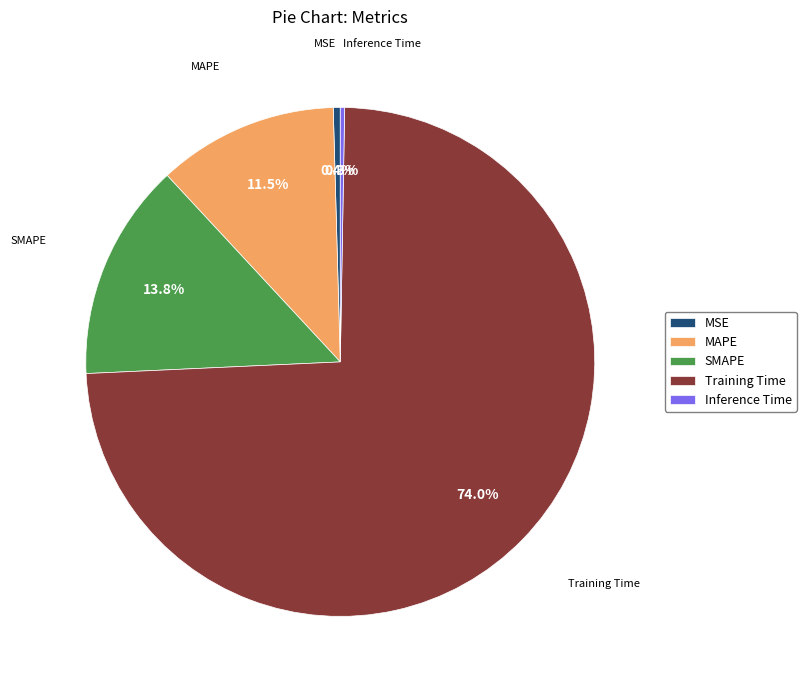

Combined, do SMAPE and MAPE account for over 50%?

No